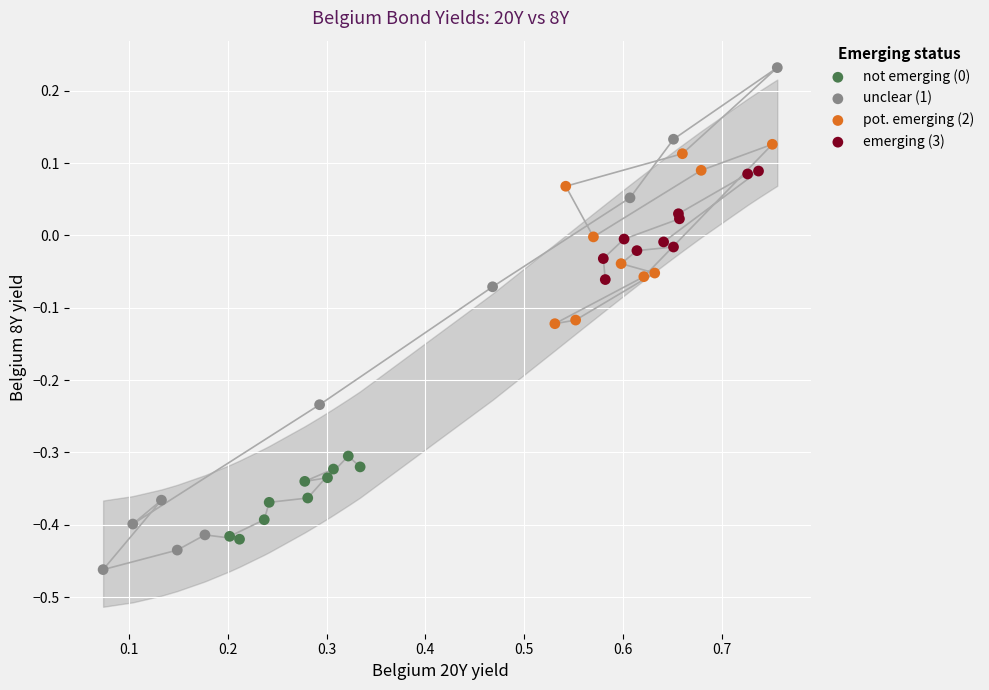

Which series reaches the maximum Y coordinate?

unclear (1)